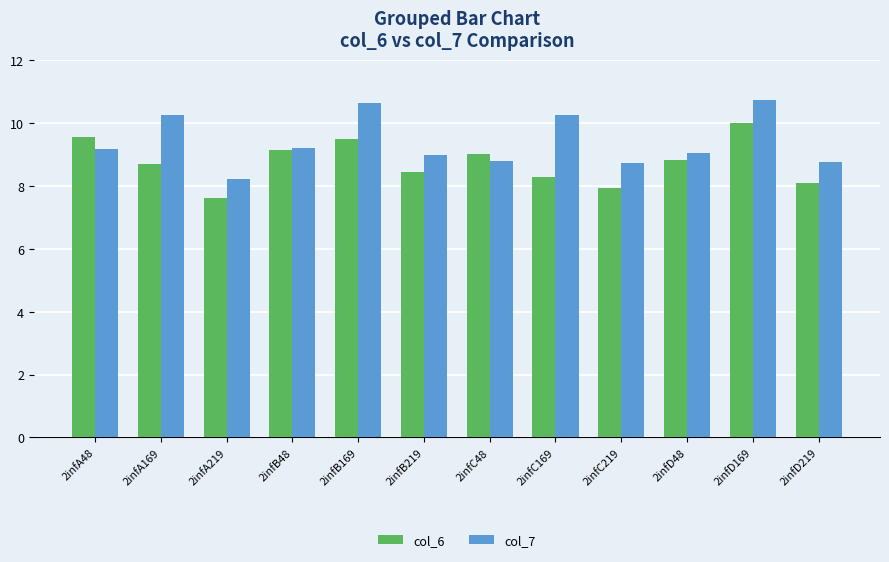

The col_7 series shows 10.2 at 2infA169. True or false?

True